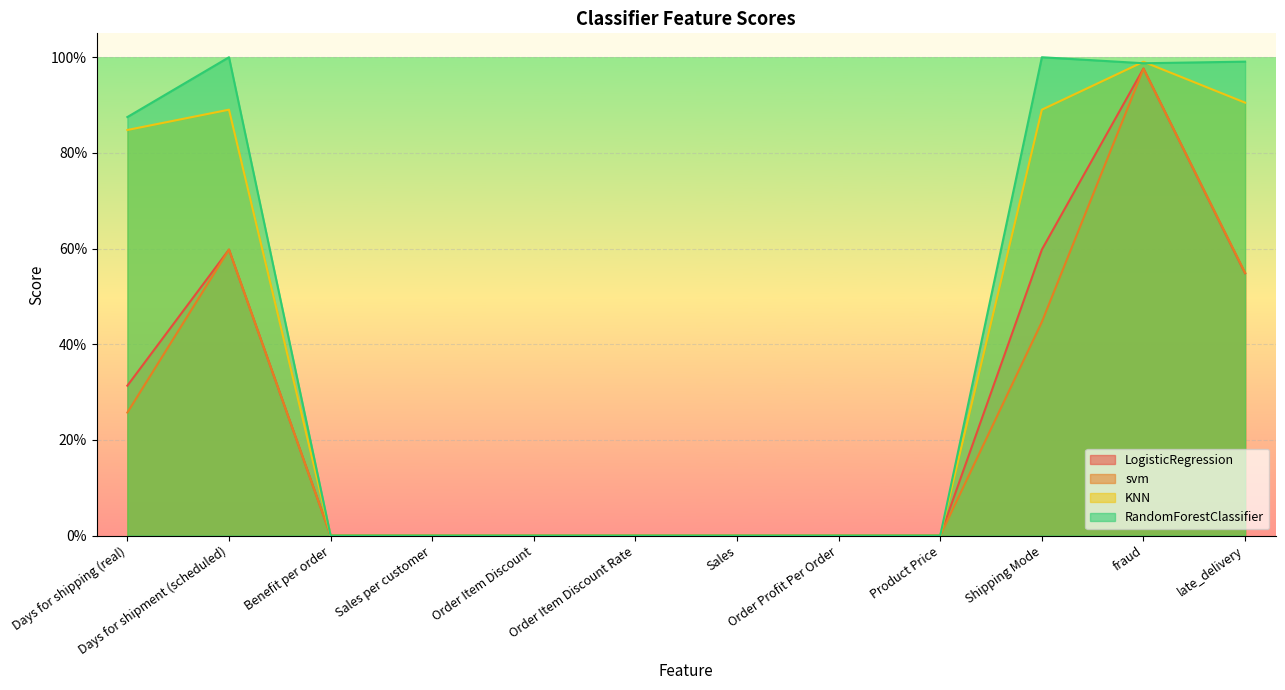

Reading left to right, extract all data points from this chart.

LogisticRegression: 0.3	0.6	0.0	0.0	0.0	0.0	0.0	0.0	0.0	0.6	1.0	0.5
svm: 0.3	0.6	0.0	0.0	0.0	0.0	0.0	0.0	0.0	0.4	1.0	0.5
KNN: 0.8	0.9	0.0	0.0	0.0	0.0	0.0	0.0	0.0	0.9	1.0	0.9
RandomForestClassifier: 0.9	1.0	0.0	0.0	0.0	0.0	0.0	0.0	0.0	1.0	1.0	1.0